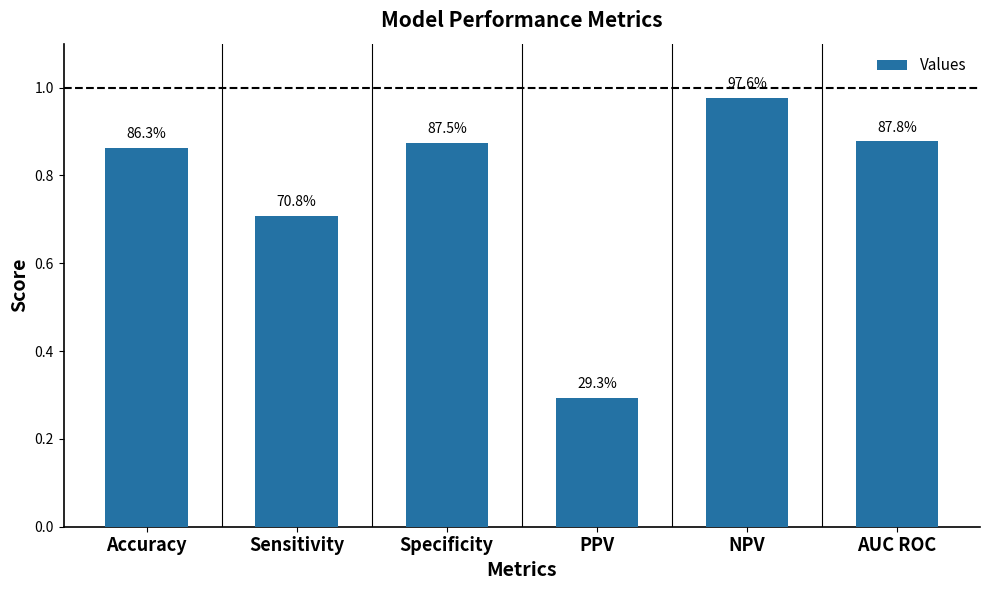

Is it true that the value at NPV is 1.5?

False